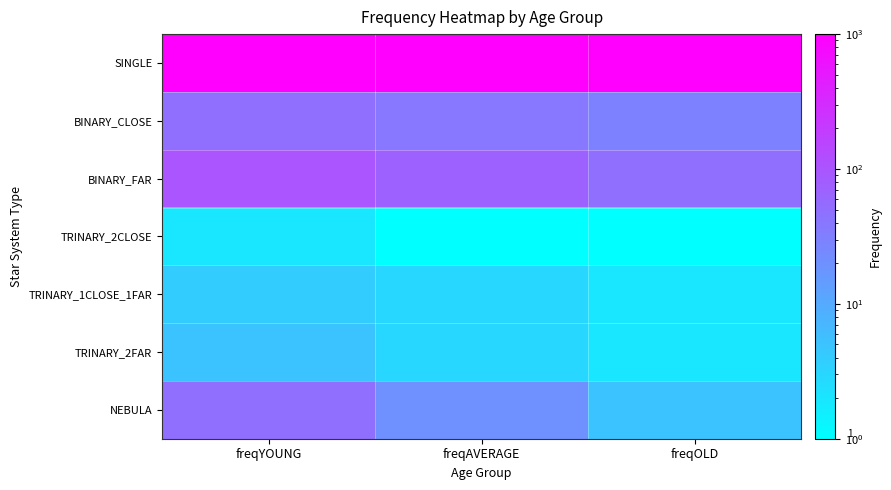

What is the difference between the highest and lowest values at freqOLD?

999